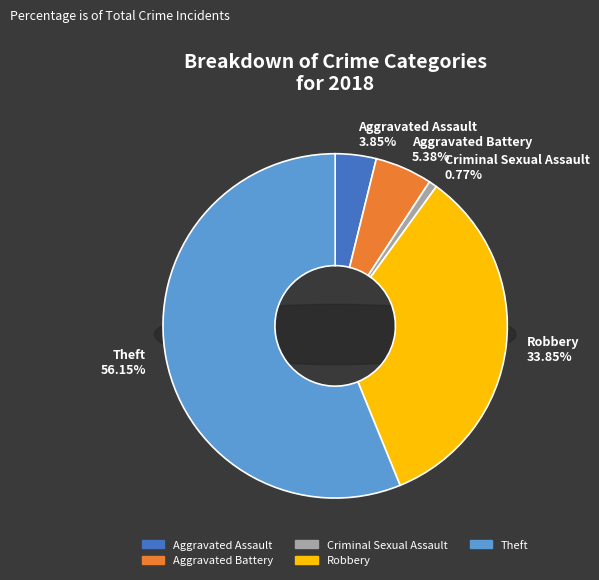

Does Criminal Sexual Assault account for over 50% of the chart?

No